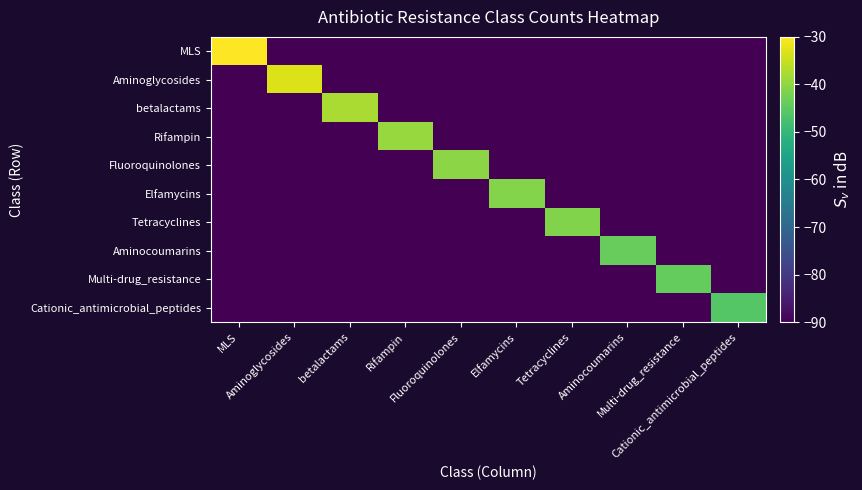

Reading left to right, list all the values displayed in this chart.

MLS: MLS=-30.0	Aminoglycosides=-90.0	betalactams=-90.0	Rifampin=-90.0	Fluoroquinolones=-90.0	Elfamycins=-90.0	Tetracyclines=-90.0	Aminocoumarins=-90.0	Multi-drug_resistance=-90.0	Cationic_antimicrobial_peptides=-90.0
Aminoglycosides: MLS=-90.0	Aminoglycosides=-33.1	betalactams=-90.0	Rifampin=-90.0	Fluoroquinolones=-90.0	Elfamycins=-90.0	Tetracyclines=-90.0	Aminocoumarins=-90.0	Multi-drug_resistance=-90.0	Cationic_antimicrobial_peptides=-90.0
betalactams: MLS=-90.0	Aminoglycosides=-90.0	betalactams=-37.5	Rifampin=-90.0	Fluoroquinolones=-90.0	Elfamycins=-90.0	Tetracyclines=-90.0	Aminocoumarins=-90.0	Multi-drug_resistance=-90.0	Cationic_antimicrobial_peptides=-90.0
Rifampin: MLS=-90.0	Aminoglycosides=-90.0	betalactams=-90.0	Rifampin=-39.1	Fluoroquinolones=-90.0	Elfamycins=-90.0	Tetracyclines=-90.0	Aminocoumarins=-90.0	Multi-drug_resistance=-90.0	Cationic_antimicrobial_peptides=-90.0
Fluoroquinolones: MLS=-90.0	Aminoglycosides=-90.0	betalactams=-90.0	Rifampin=-90.0	Fluoroquinolones=-40.4	Elfamycins=-90.0	Tetracyclines=-90.0	Aminocoumarins=-90.0	Multi-drug_resistance=-90.0	Cationic_antimicrobial_peptides=-90.0
Elfamycins: MLS=-90.0	Aminoglycosides=-90.0	betalactams=-90.0	Rifampin=-90.0	Fluoroquinolones=-90.0	Elfamycins=-41.2	Tetracyclines=-90.0	Aminocoumarins=-90.0	Multi-drug_resistance=-90.0	Cationic_antimicrobial_peptides=-90.0
Tetracyclines: MLS=-90.0	Aminoglycosides=-90.0	betalactams=-90.0	Rifampin=-90.0	Fluoroquinolones=-90.0	Elfamycins=-90.0	Tetracyclines=-41.3	Aminocoumarins=-90.0	Multi-drug_resistance=-90.0	Cationic_antimicrobial_peptides=-90.0
Aminocoumarins: MLS=-90.0	Aminoglycosides=-90.0	betalactams=-90.0	Rifampin=-90.0	Fluoroquinolones=-90.0	Elfamycins=-90.0	Tetracyclines=-90.0	Aminocoumarins=-43.9	Multi-drug_resistance=-90.0	Cationic_antimicrobial_peptides=-90.0
Multi-drug_resistance: MLS=-90.0	Aminoglycosides=-90.0	betalactams=-90.0	Rifampin=-90.0	Fluoroquinolones=-90.0	Elfamycins=-90.0	Tetracyclines=-90.0	Aminocoumarins=-90.0	Multi-drug_resistance=-44.1	Cationic_antimicrobial_peptides=-90.0
Cationic_antimicrobial_peptides: MLS=-90.0	Aminoglycosides=-90.0	betalactams=-90.0	Rifampin=-90.0	Fluoroquinolones=-90.0	Elfamycins=-90.0	Tetracyclines=-90.0	Aminocoumarins=-90.0	Multi-drug_resistance=-90.0	Cationic_antimicrobial_peptides=-45.9